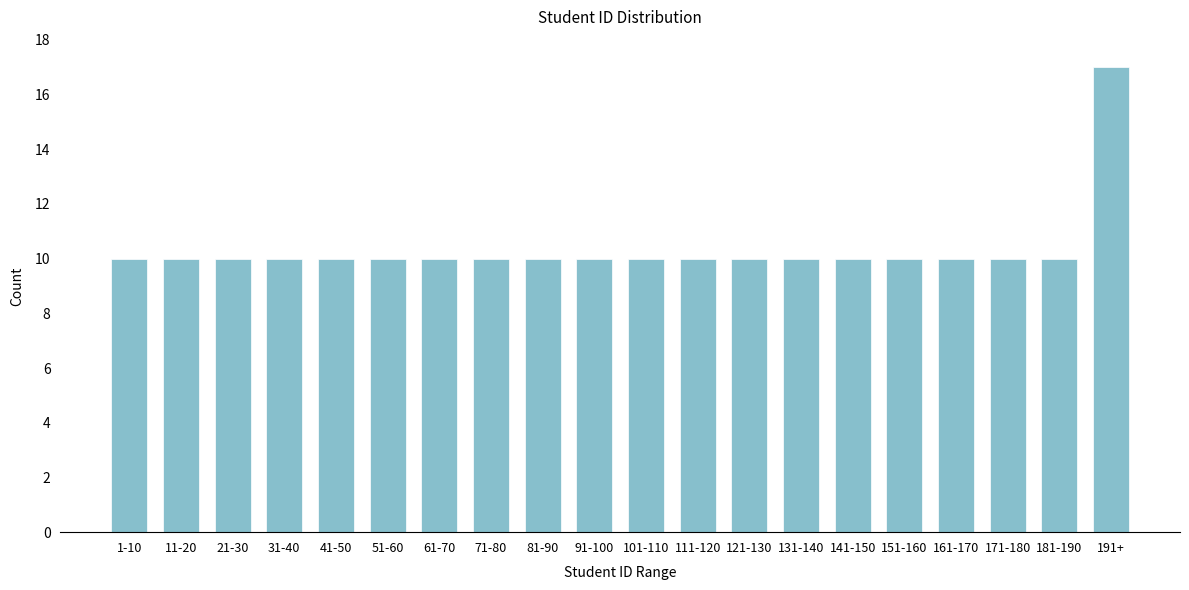

Reading right to left, what are all the values shown in this chart?

191+=17	181-190=10	171-180=10	161-170=10	151-160=10	141-150=10	131-140=10	121-130=10	111-120=10	101-110=10	91-100=10	81-90=10	71-80=10	61-70=10	51-60=10	41-50=10	31-40=10	21-30=10	11-20=10	1-10=10